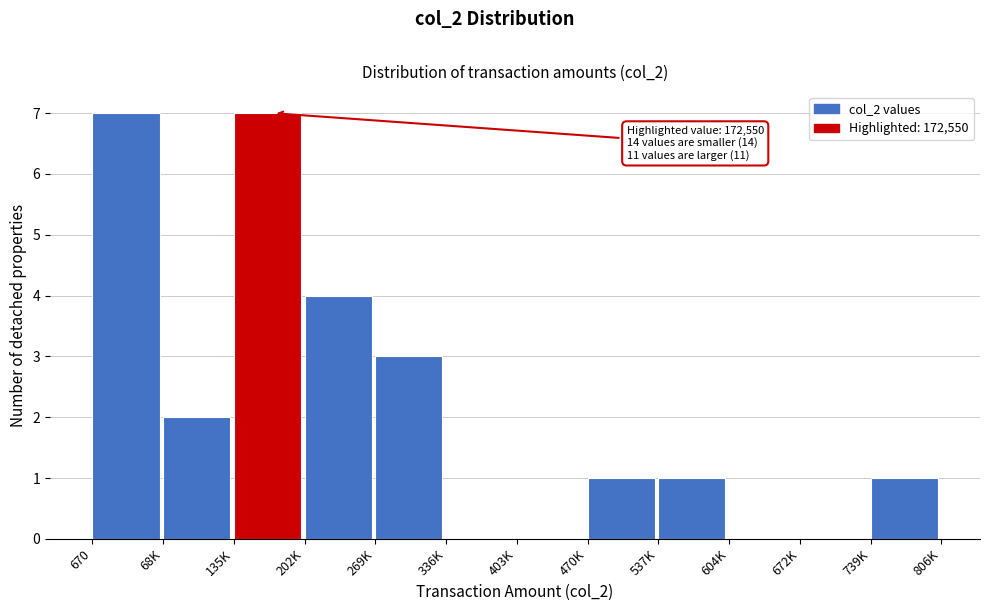

Reading left to right, transcribe all the data shown in this chart.

670=7	68K=2	135K=7	202K=4	269K=3	336K=0	403K=0	470K=1	537K=1	604K=0	672K=0	739K=1